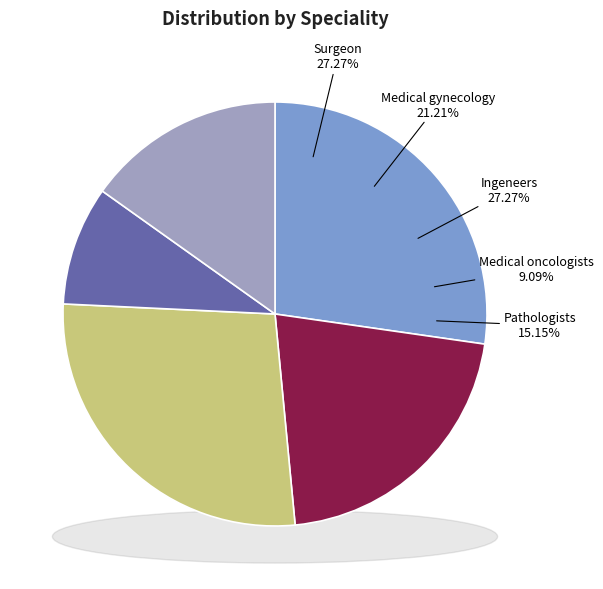

Which slice is the largest?

Surgeon